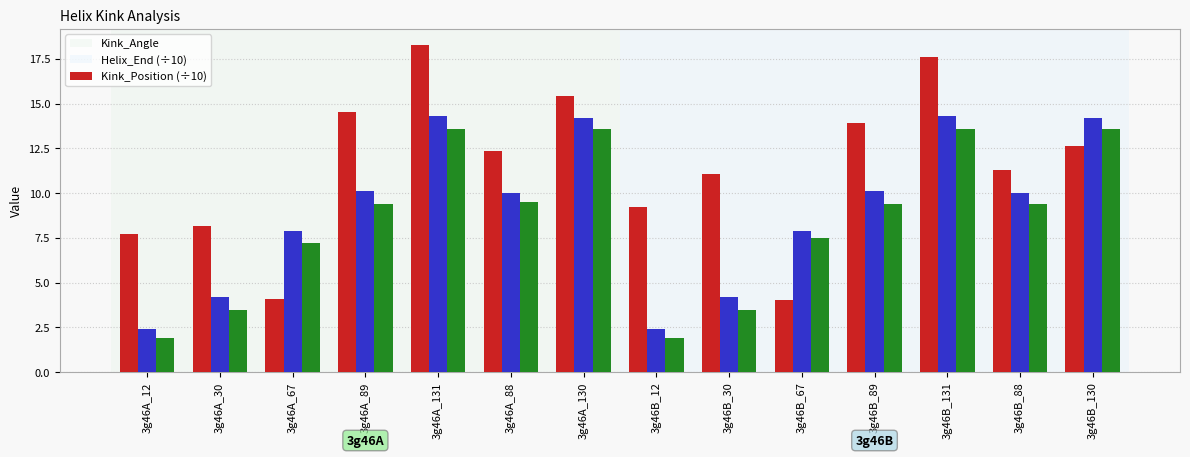

What is the difference between the maximum and minimum values in the Kink_Position (÷10) series?

11.7